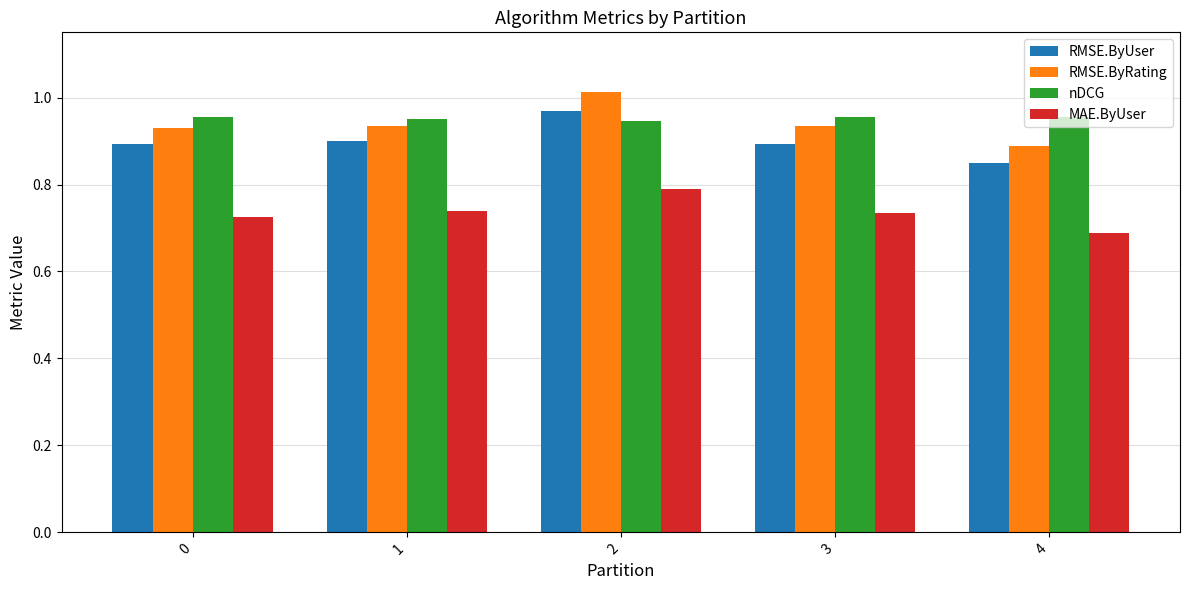

Which label corresponds to the smallest value in the chart?

4